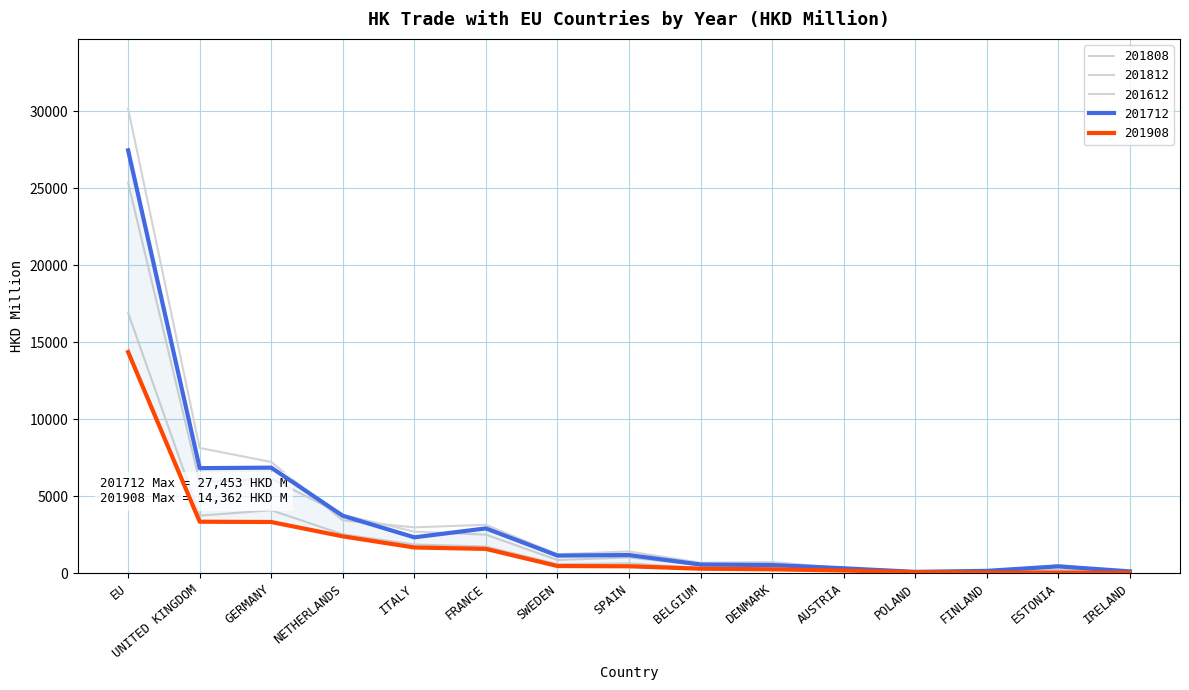

At SWEDEN, list the series in order from smallest to largest.

201908, 201808, 201812, 201712, 201612